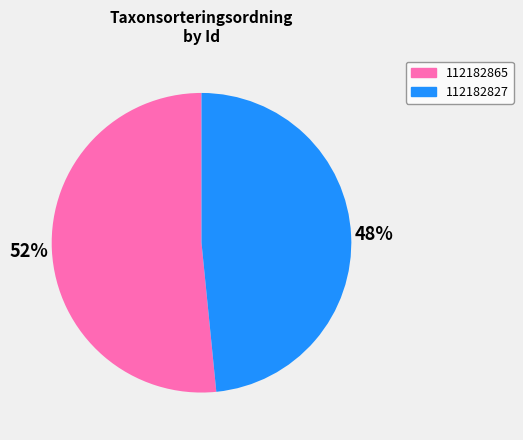

To the nearest percent, what is the combined percentage of 112182865 and 112182827?

100%